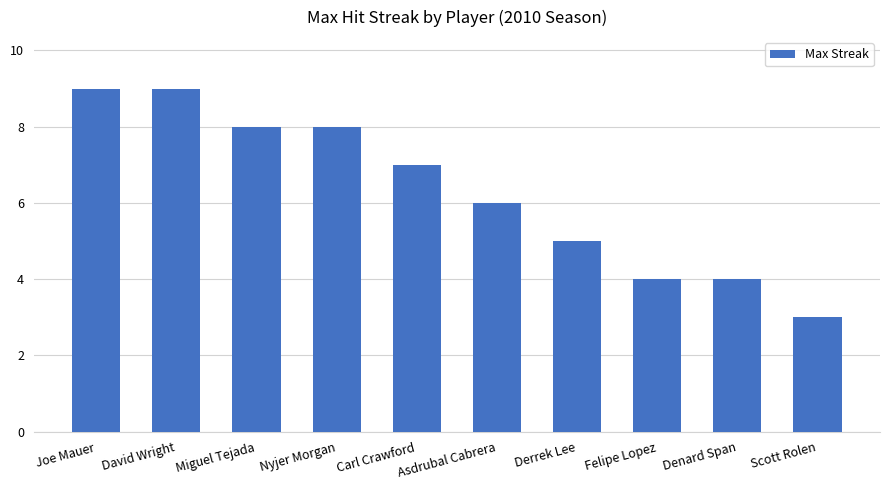

What is the sum of the values at Denard Span and Joe Mauer?

13